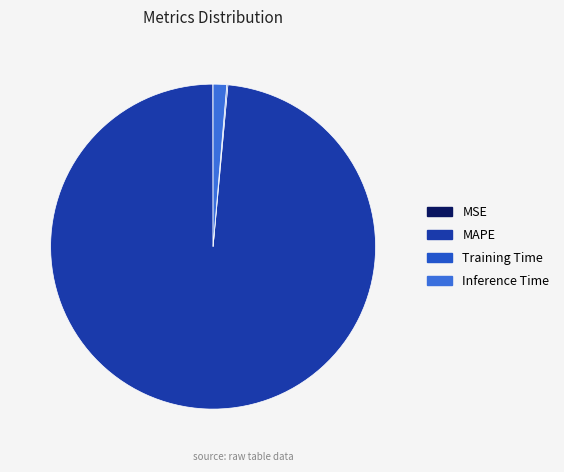

To the nearest percent, what is the combined percentage of MAPE and Training Time?

99%